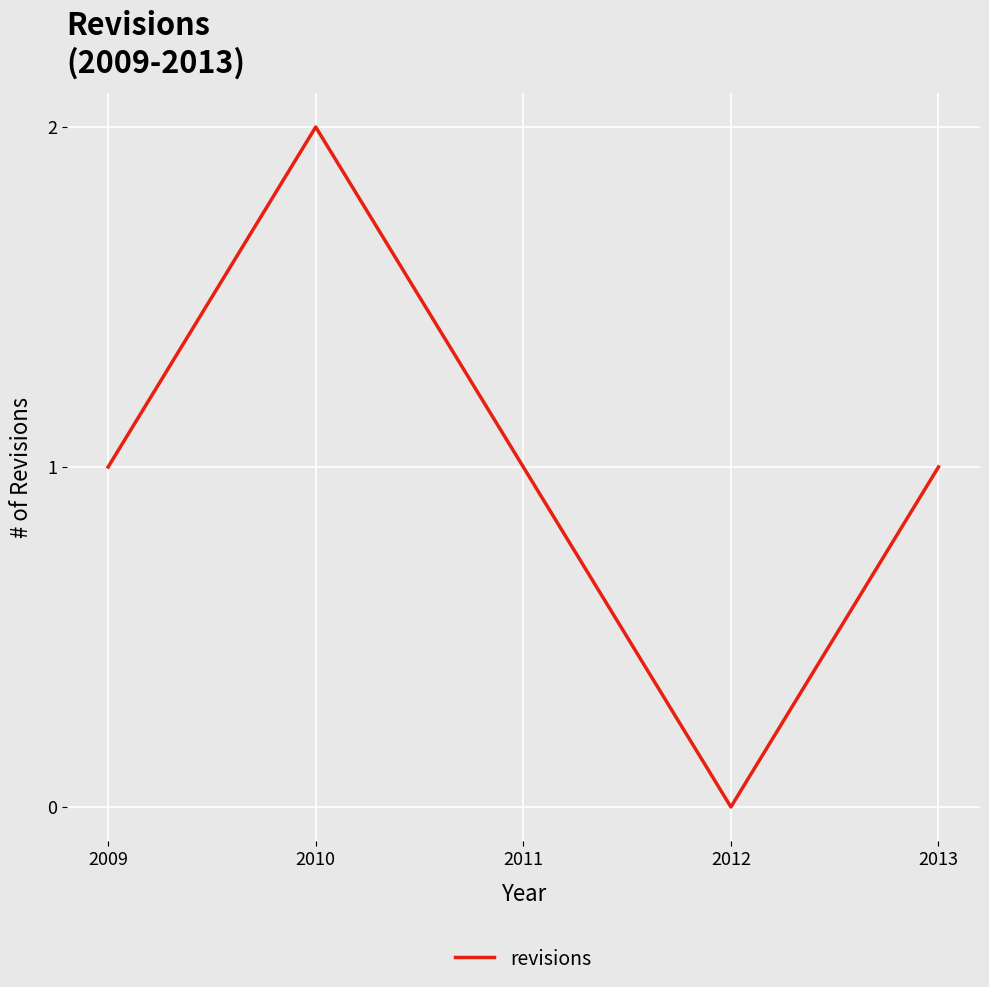

The chart shows a value of 0 at 2012. True or false?

True